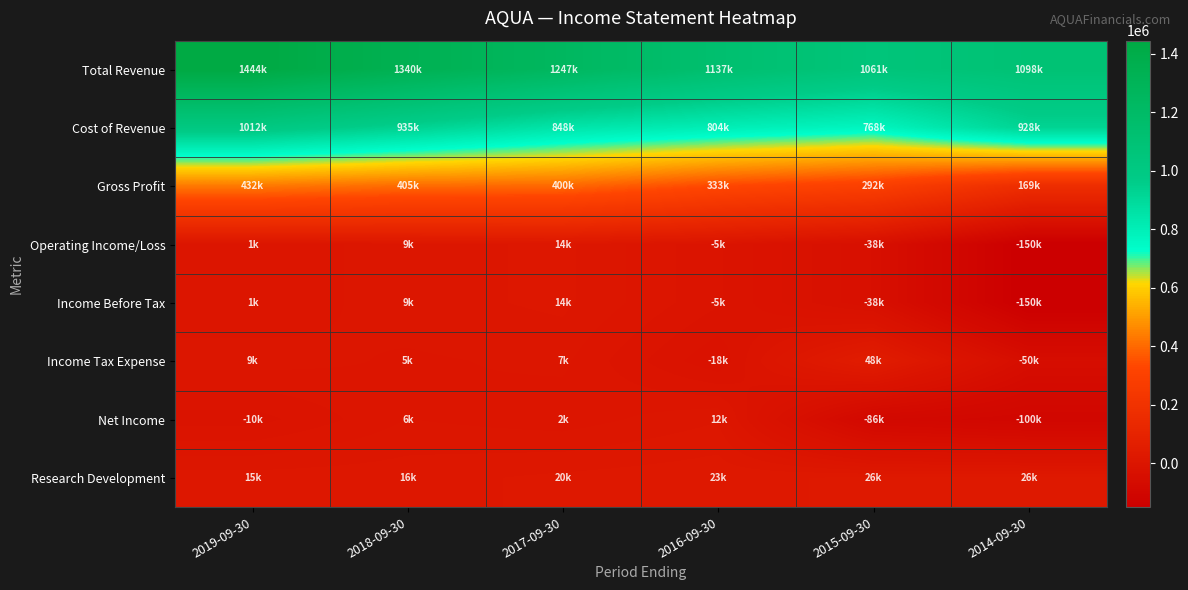

How many categories are shown in the chart?

6